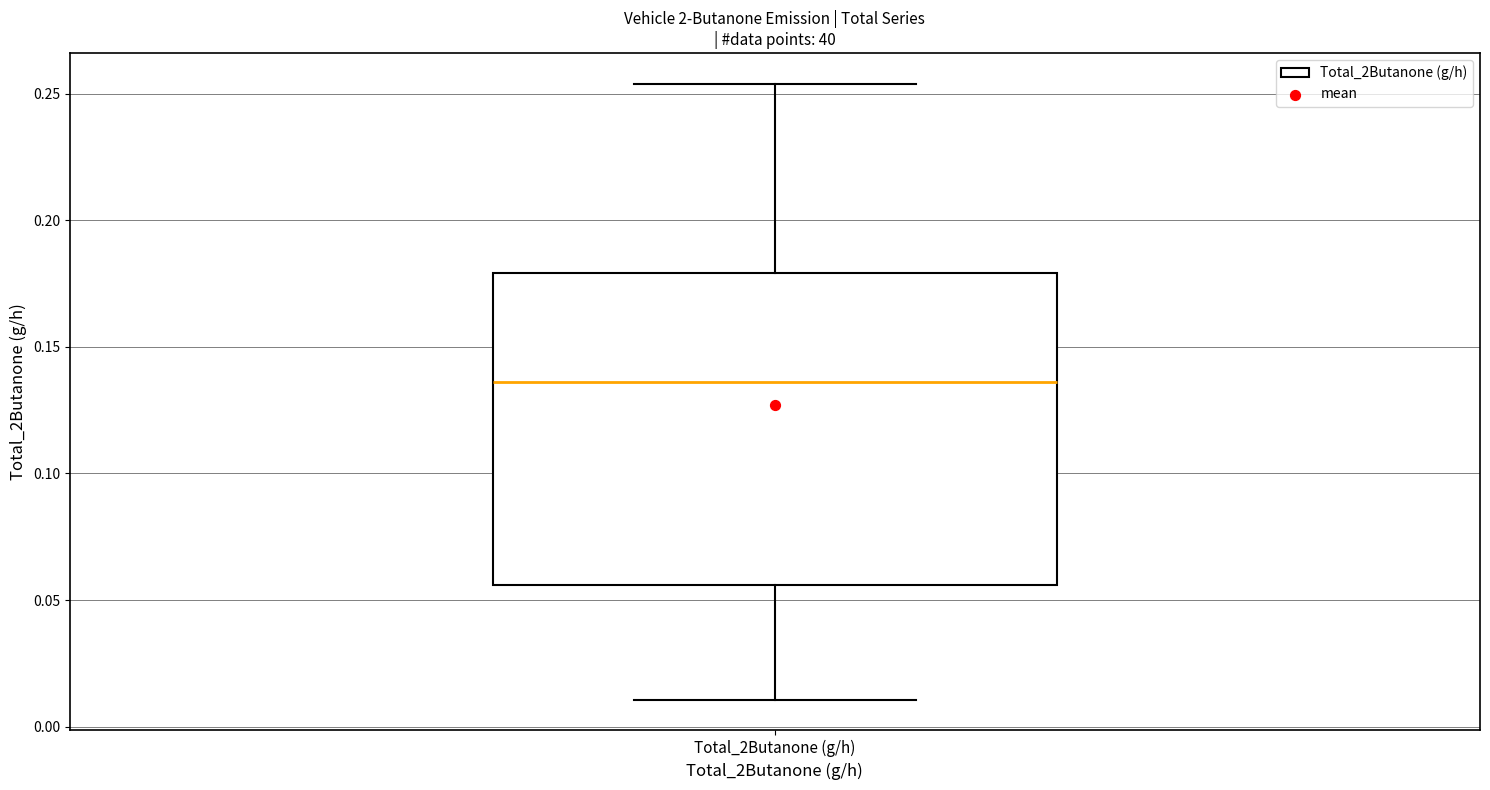

Transcribe this box plot: give where the median line is, the range the box spans, and where the two whiskers end, as read against the y-axis. The values are not printed on the chart, so give them approximately, as read against the axis.

median 0.135, box 0.055 to 0.180, whiskers 0.010 to 0.255